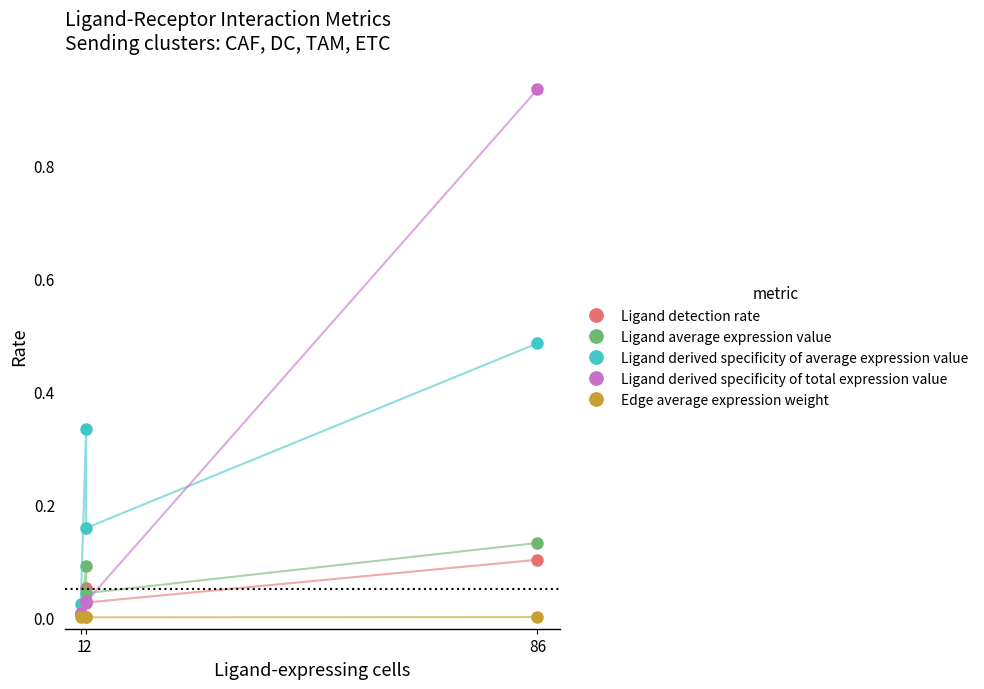

What is the label of the 3rd point from the right?

2